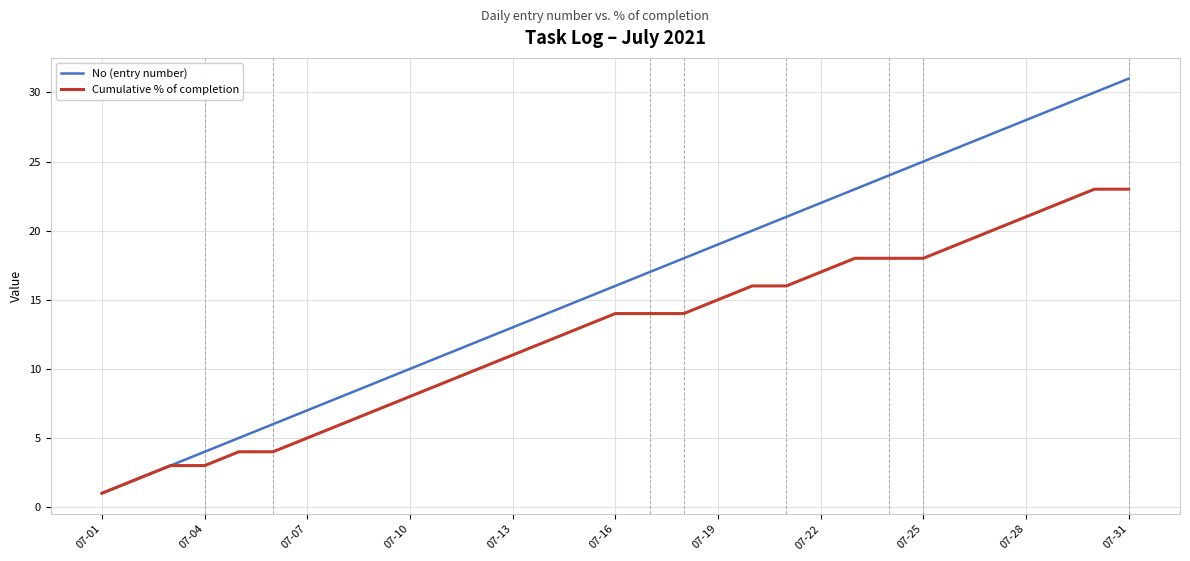

Which series has the largest range (max minus min)?

No (entry number)